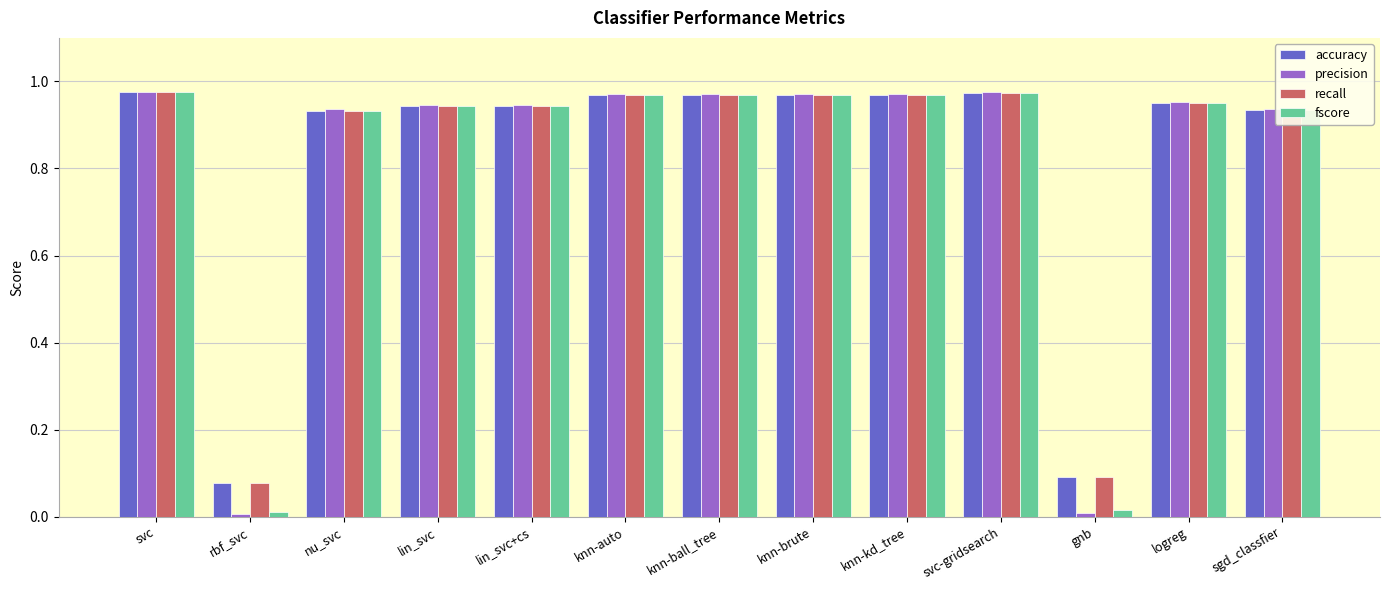

Which series has the largest range (max minus min)?

precision